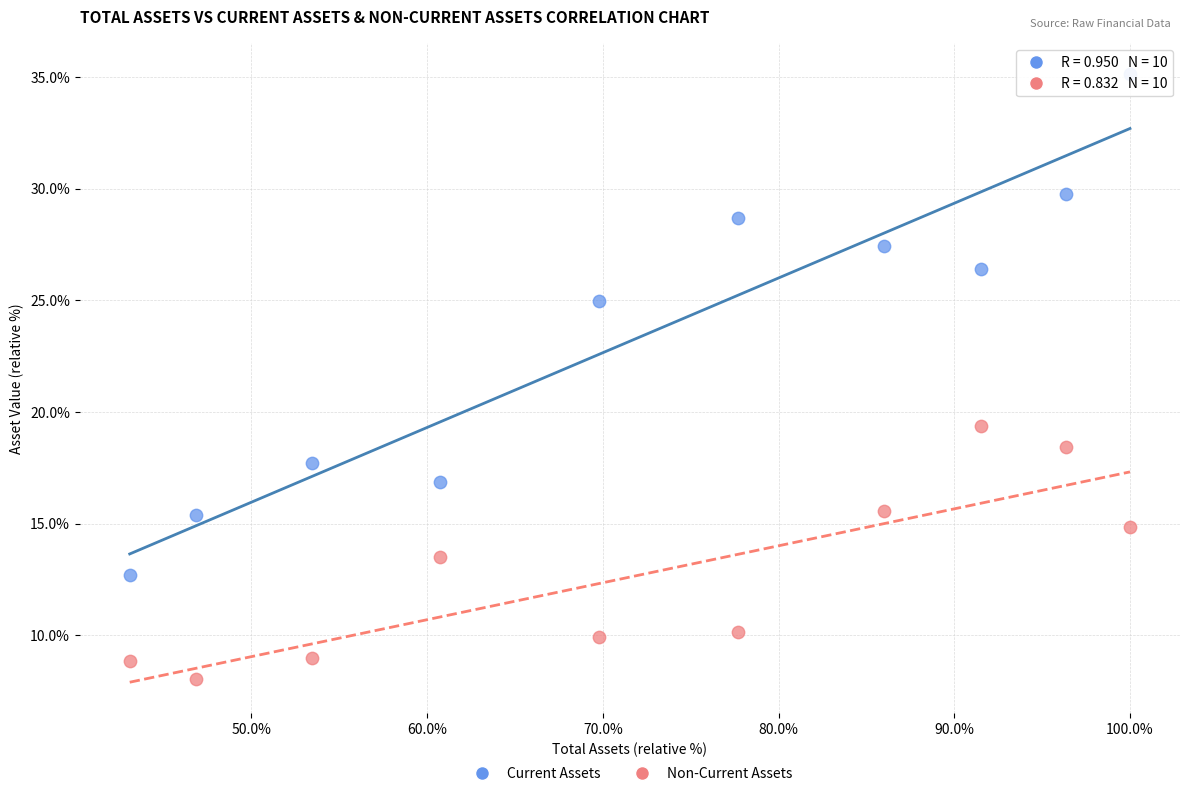

Which series reaches the maximum Y coordinate?

Current Assets